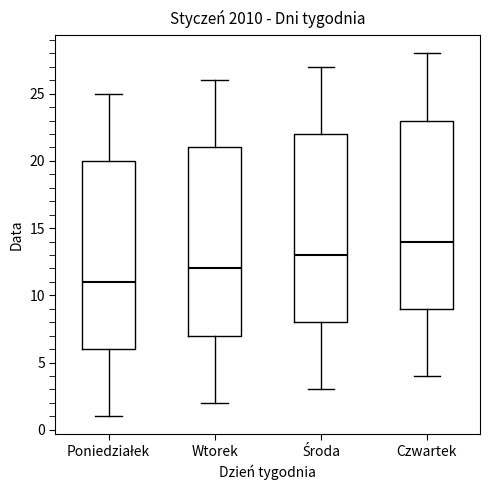

Reading left to right, transcribe this box plot: for each box, give where its median line is, the range the box spans, and where its two whiskers end, as read against the y-axis. The values are not printed on the chart, so give them approximately, as read against the axis.

Poniedziałek: median 11, box 6 to 20, whiskers 1 to 25
Wtorek: median 12, box 7 to 21, whiskers 2 to 26
Środa: median 13, box 8 to 22, whiskers 3 to 27
Czwartek: median 14, box 9 to 23, whiskers 4 to 28